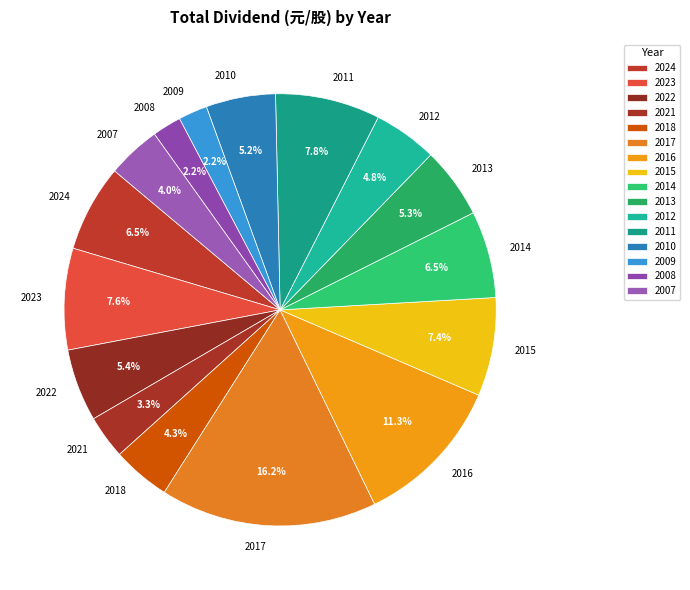

To the nearest percent, what percentage of the pie is 2018?

4%